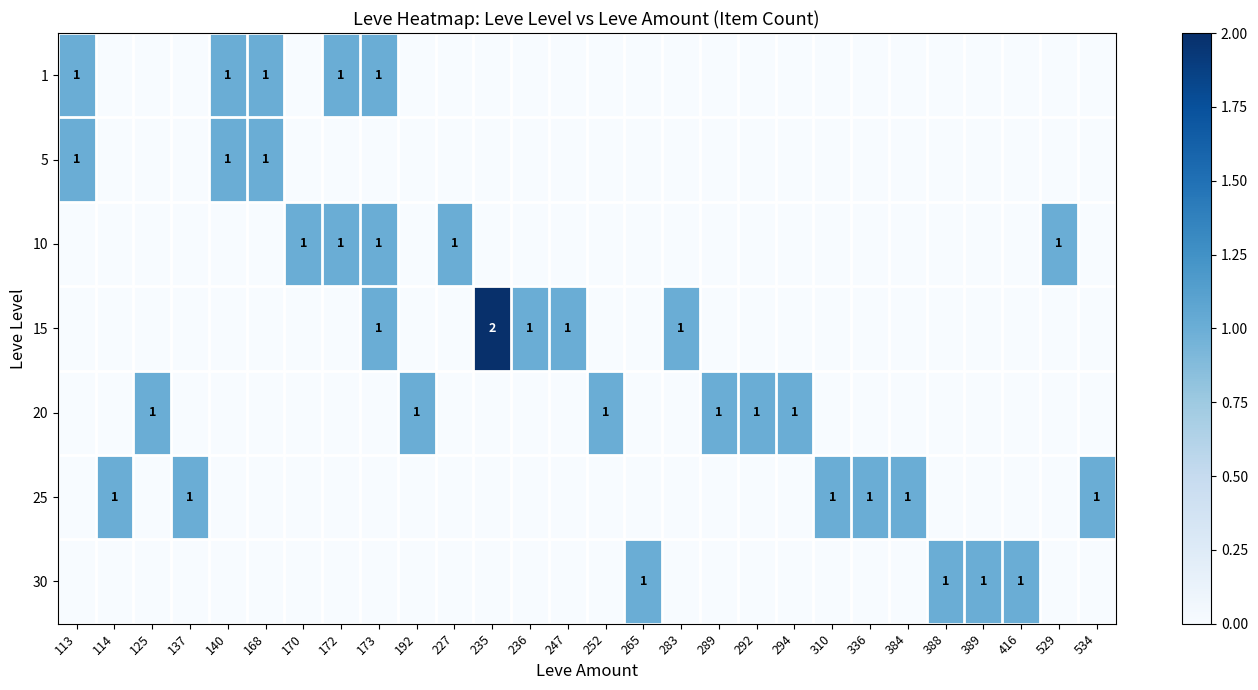

True or false: 5 has a value of 1 at 113.

True